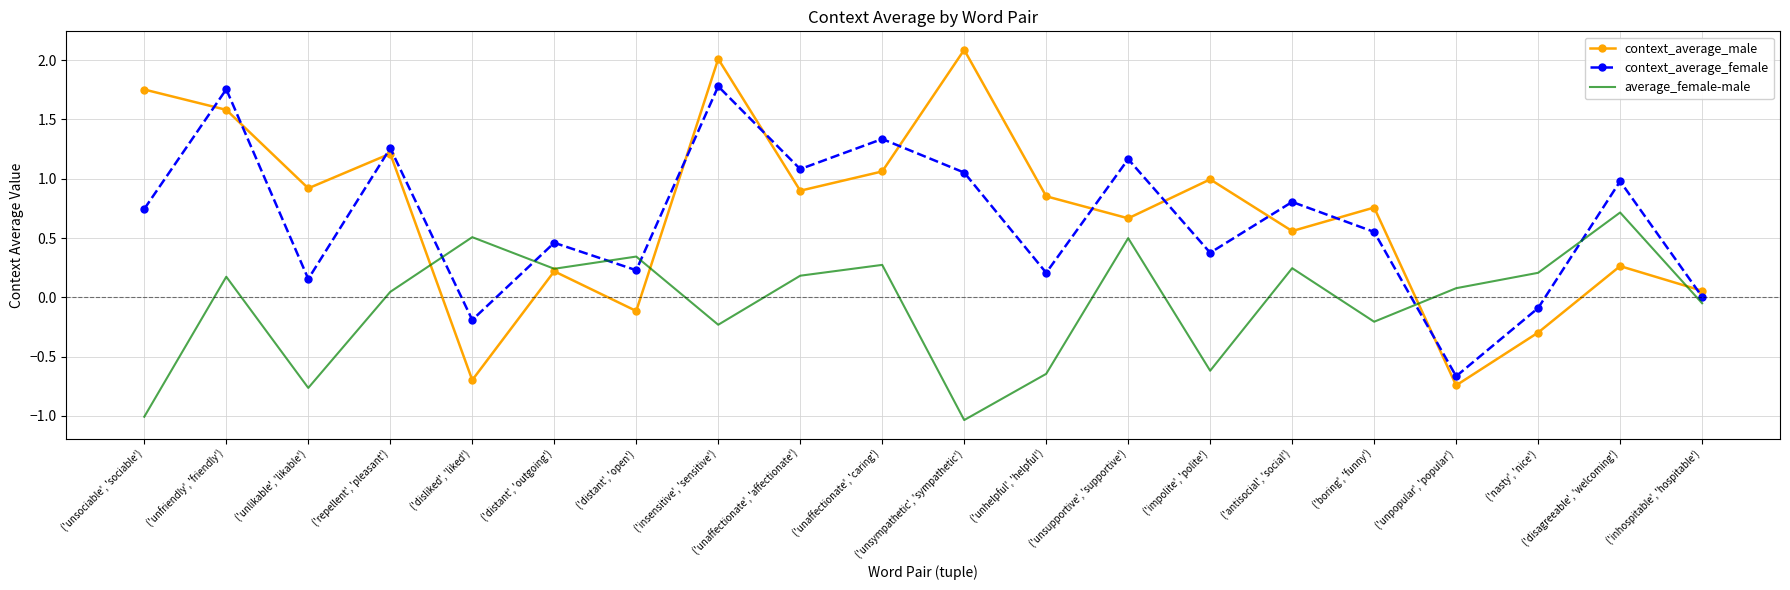

Which label corresponds to the largest value in the chart?

('unsympathetic', 'sympathetic')